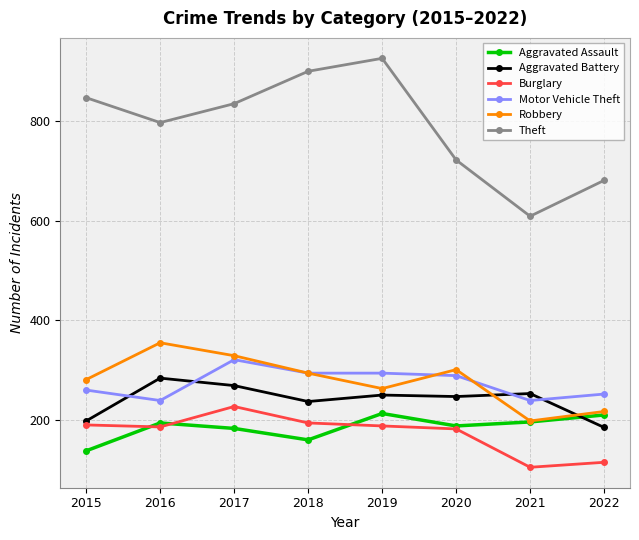

Is it true that Burglary equals 65 at 2018?

False